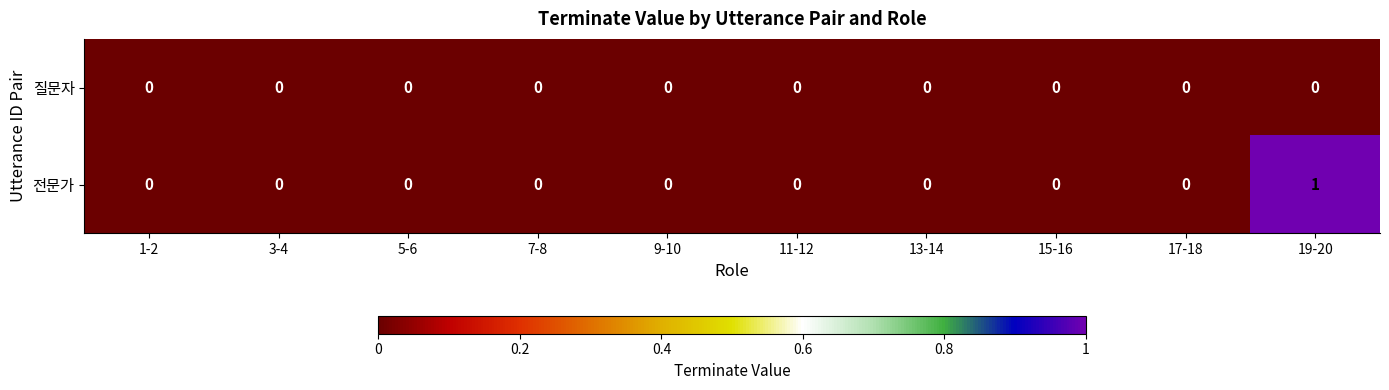

How many 전문가 values are between 0 and 1?

10